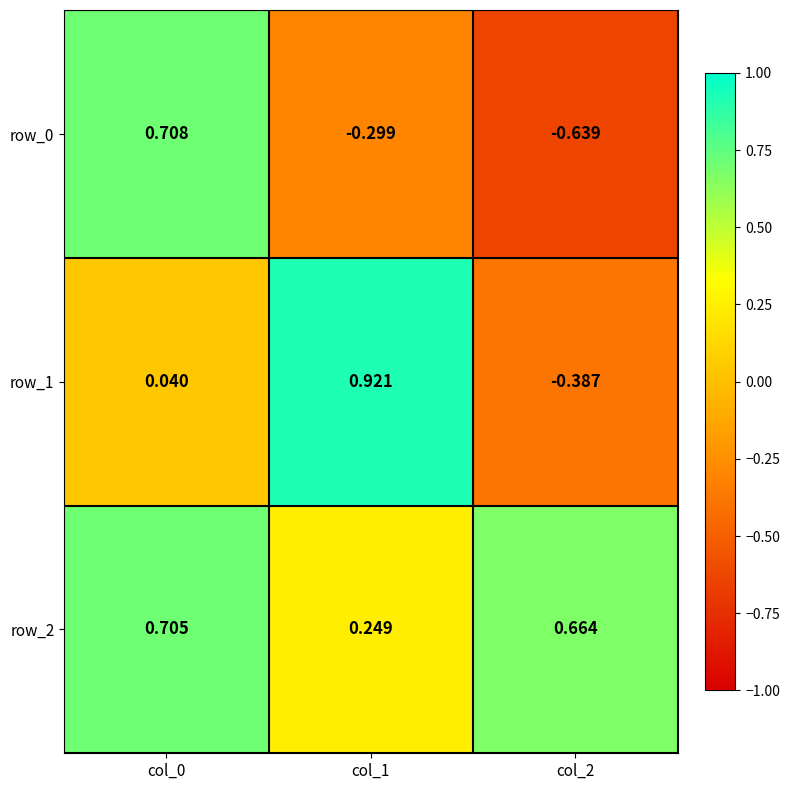

Is the value of row_2 at col_0 greater than the value of row_1 at col_1?

No